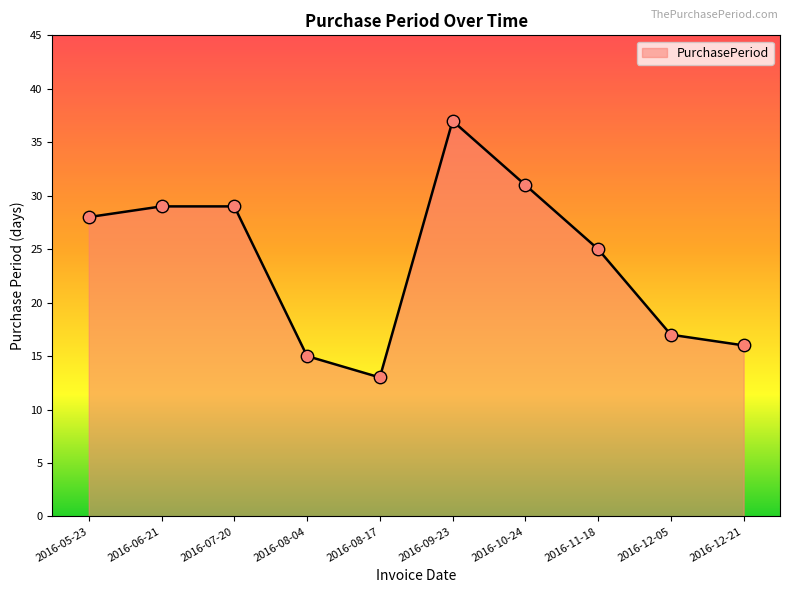

Approximately how many times larger is the value at 2016-12-05 compared to 2016-08-17?

1.3